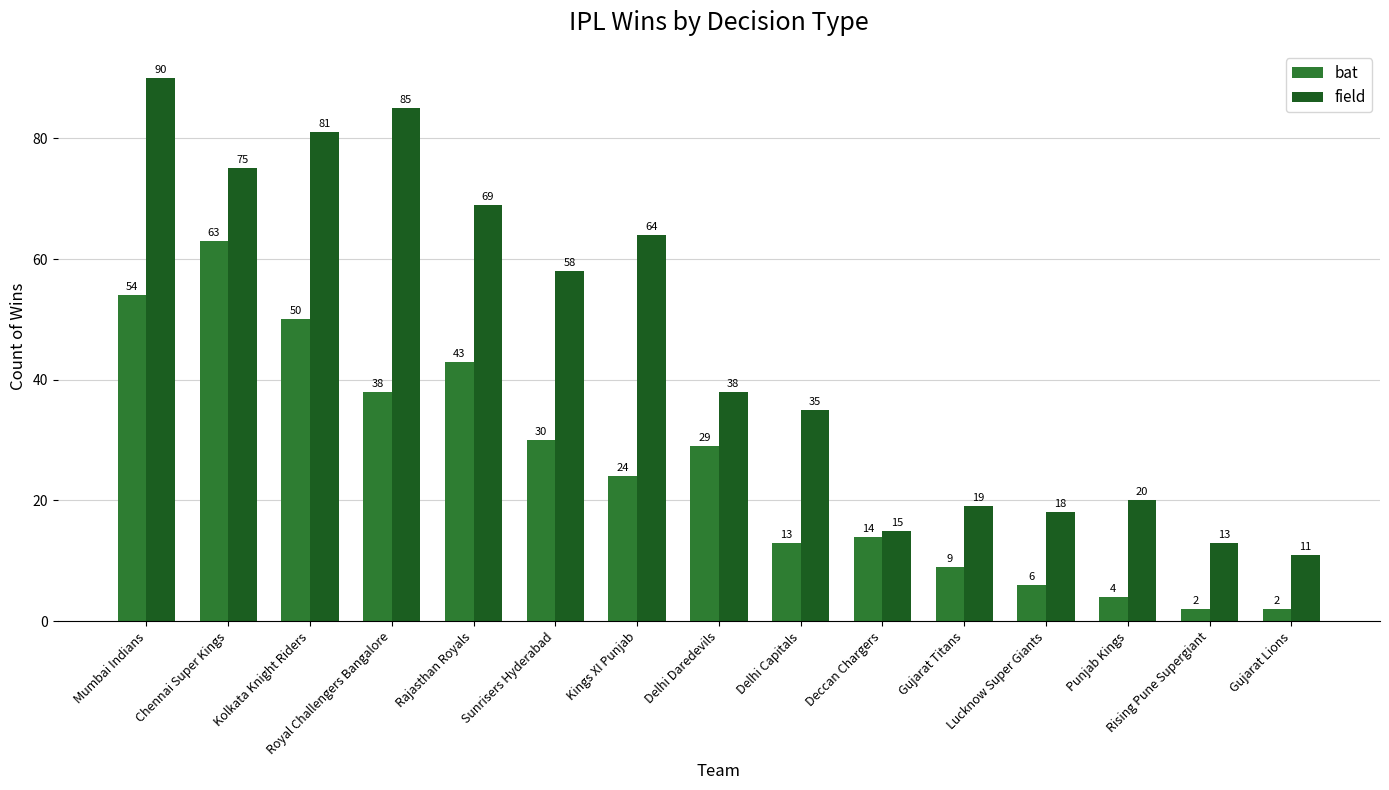

List the labels in order of field value, largest first.

Mumbai Indians, Royal Challengers Bangalore, Kolkata Knight Riders, Chennai Super Kings, Rajasthan Royals, Kings XI Punjab, Sunrisers Hyderabad, Delhi Daredevils, Delhi Capitals, Punjab Kings, Gujarat Titans, Lucknow Super Giants, Deccan Chargers, Rising Pune Supergiant, Gujarat Lions